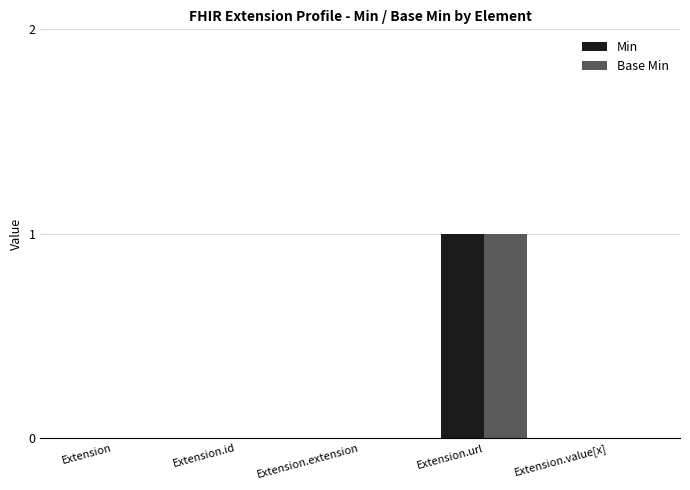

At which category is the sum across all series the highest?

Extension.url